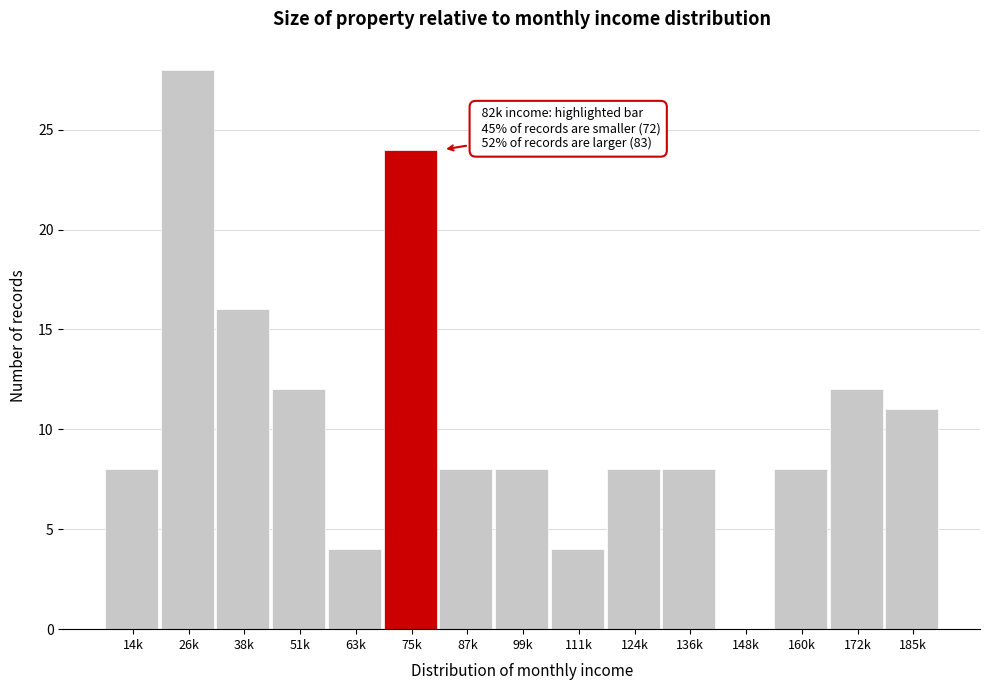

Reading left to right, extract all data points from this chart.

14k=8	26k=28	38k=16	51k=12	63k=4	75k=24	87k=8	99k=8	111k=4	124k=8	136k=8	148k=0	160k=8	172k=12	185k=11